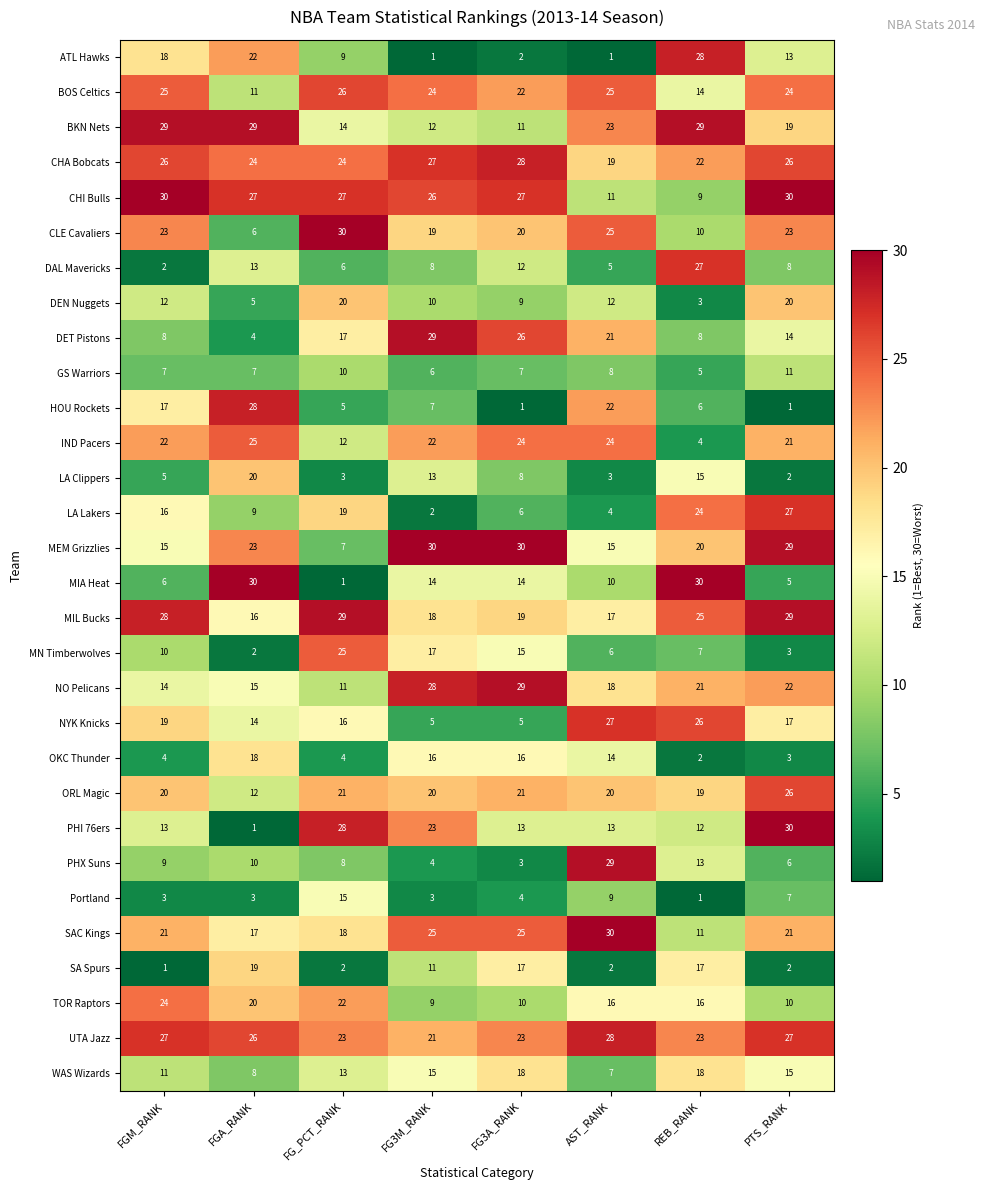

How many data points does each series have?

8